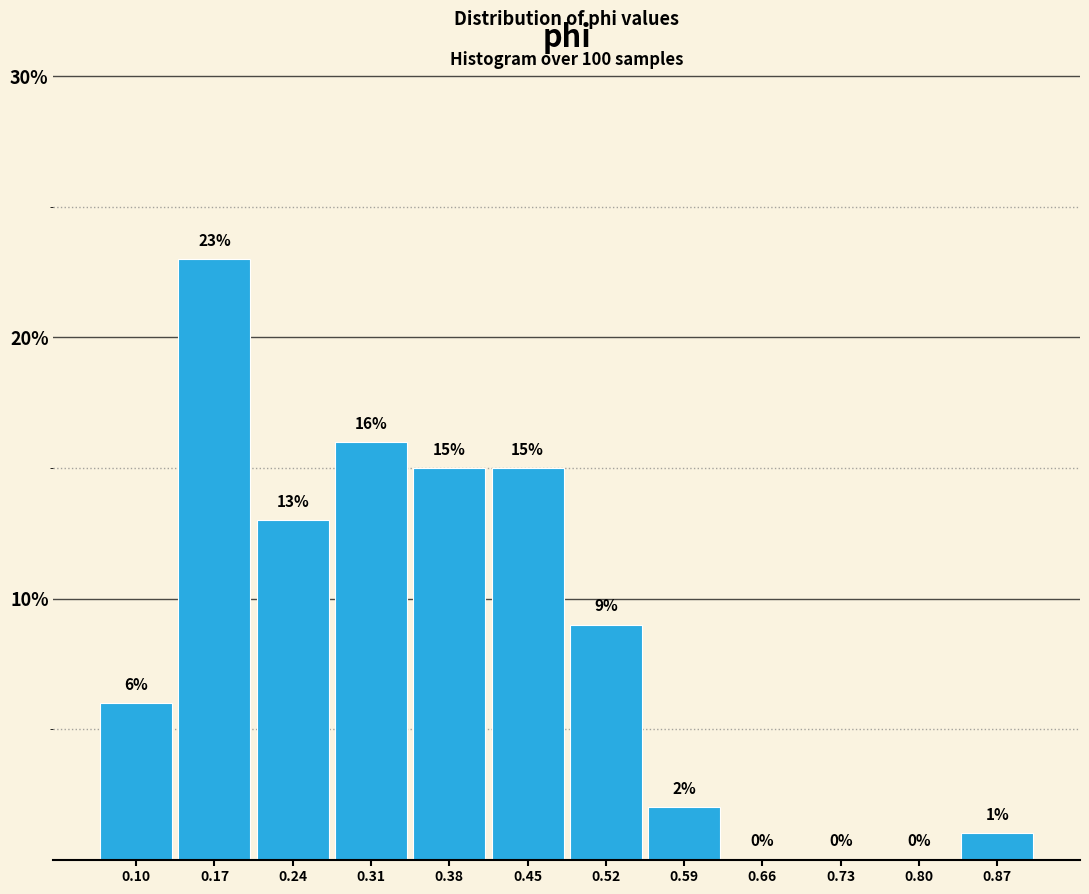

Reading left to right, transcribe this chart: for each bar, give the range it covers on the x-axis and its height. The bar edges are not printed on the chart, so give them approximately, as read against the axis.

0.07 to 0.14: 6
0.14 to 0.21: 23
0.21 to 0.28: 13
0.28 to 0.35: 16
0.35 to 0.42: 15
0.42 to 0.49: 15
0.49 to 0.56: 9
0.56 to 0.63: 2
0.63 to 0.70: 0
0.70 to 0.76: 0
0.76 to 0.83: 0
0.83 to 0.90: 1